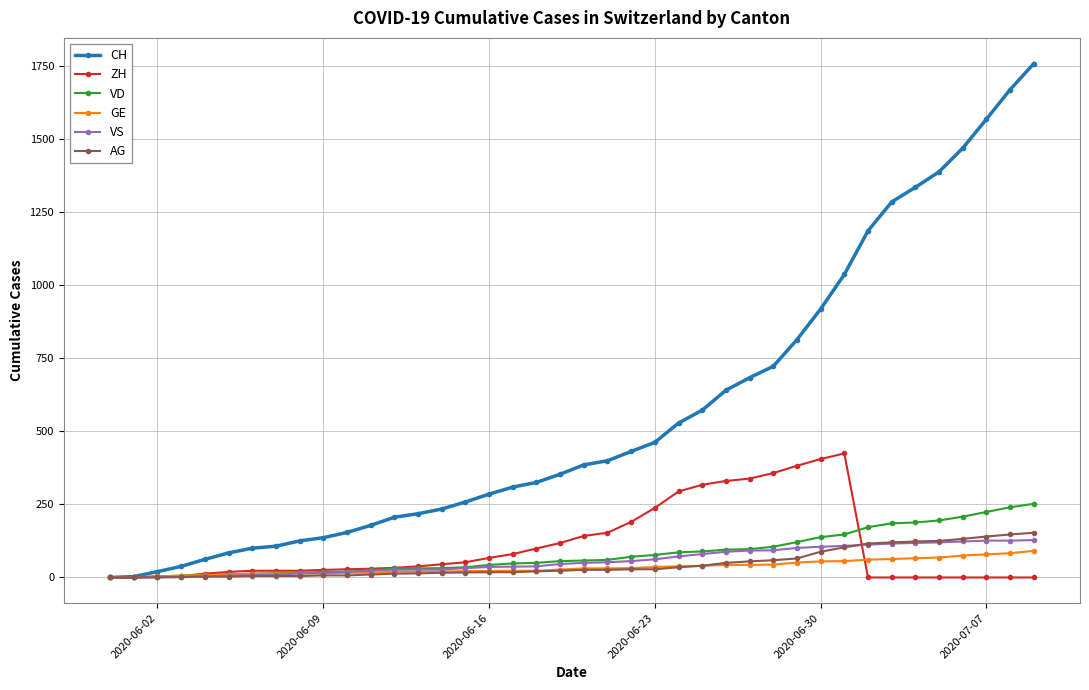

How many categories are shown in the chart?

40